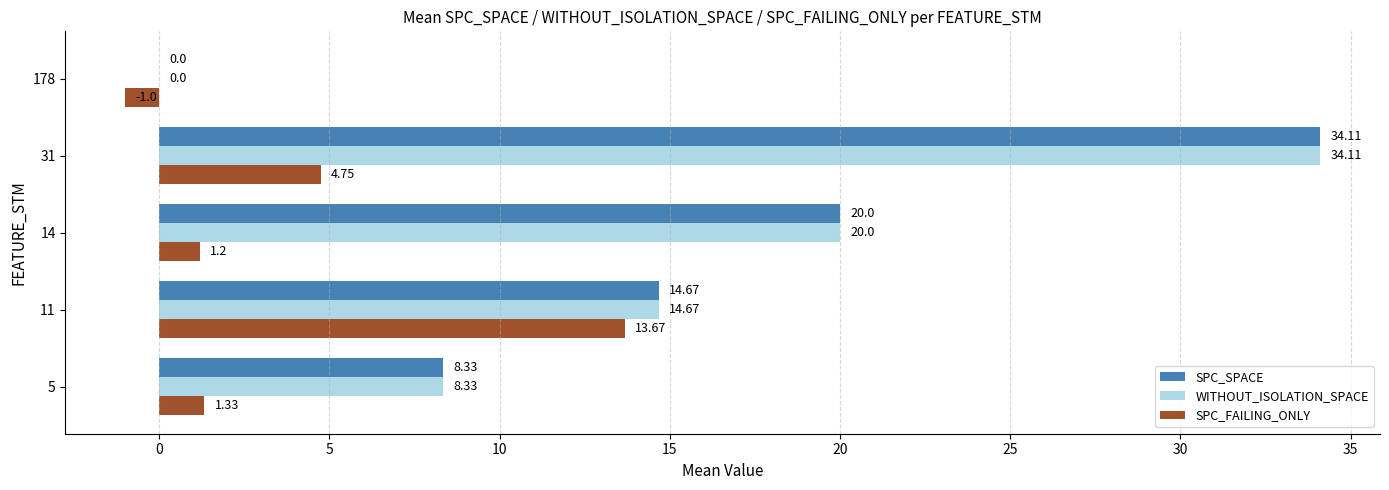

What is the sum of all SPC_SPACE values?

77.1